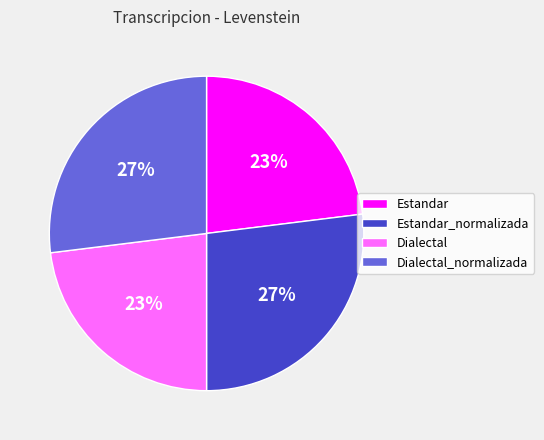

To the nearest percent, what is the average slice percentage?

25%